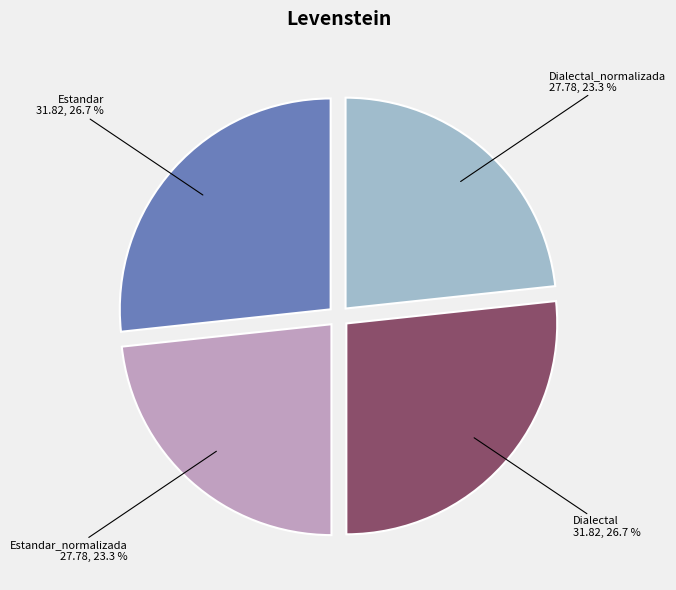

Does any single category account for the majority?

No